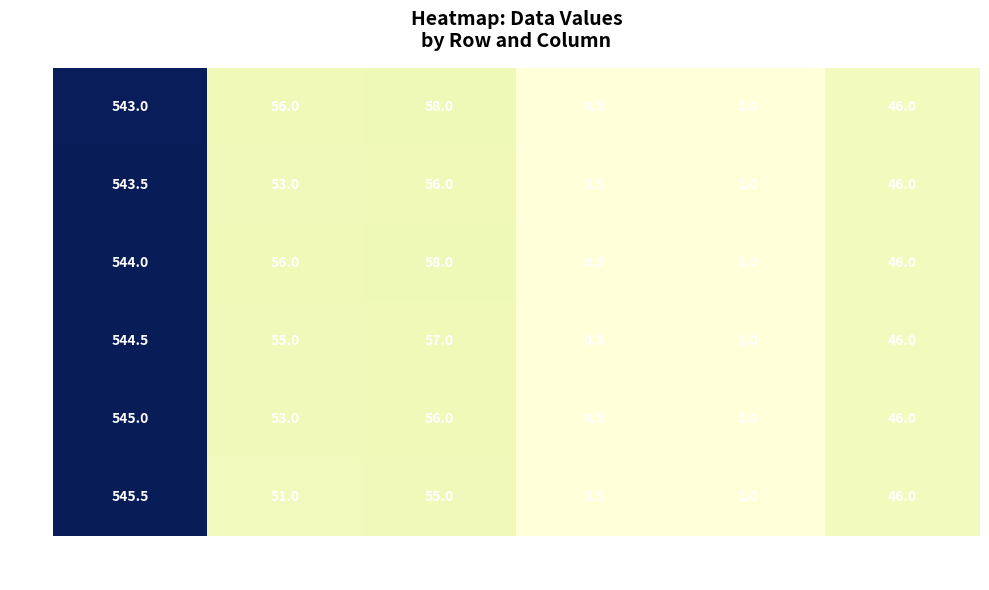

Which series has the widest spread of values?

545.5